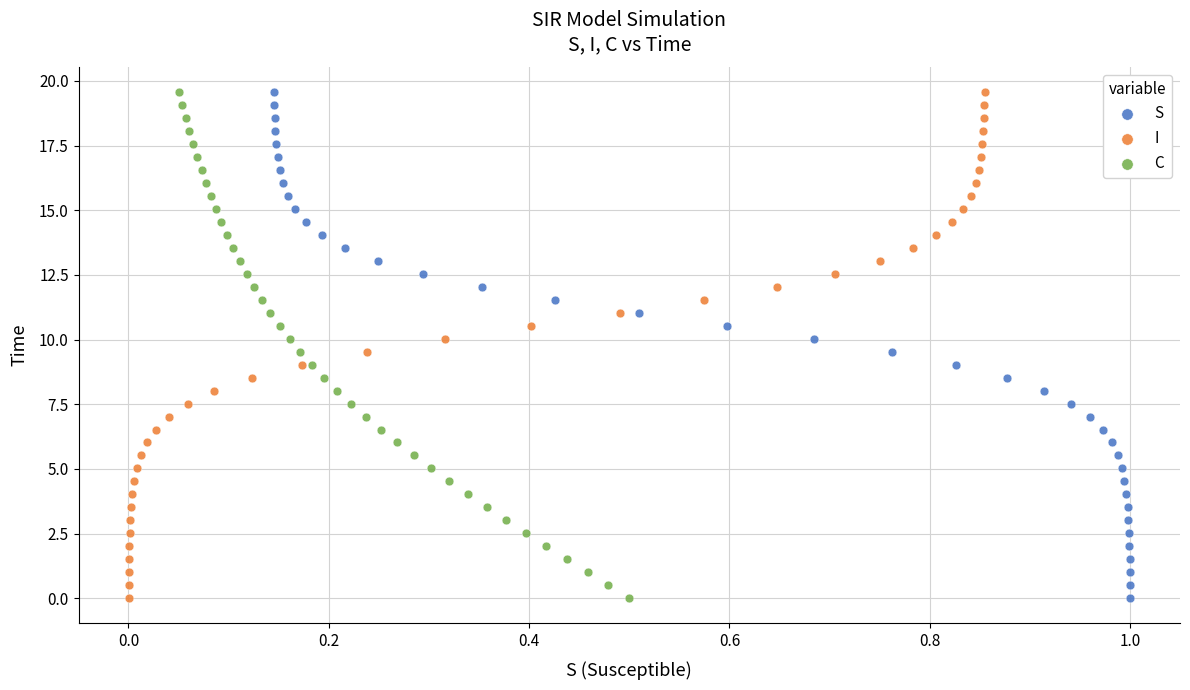

What are all the series names shown in the legend?

S, I, C